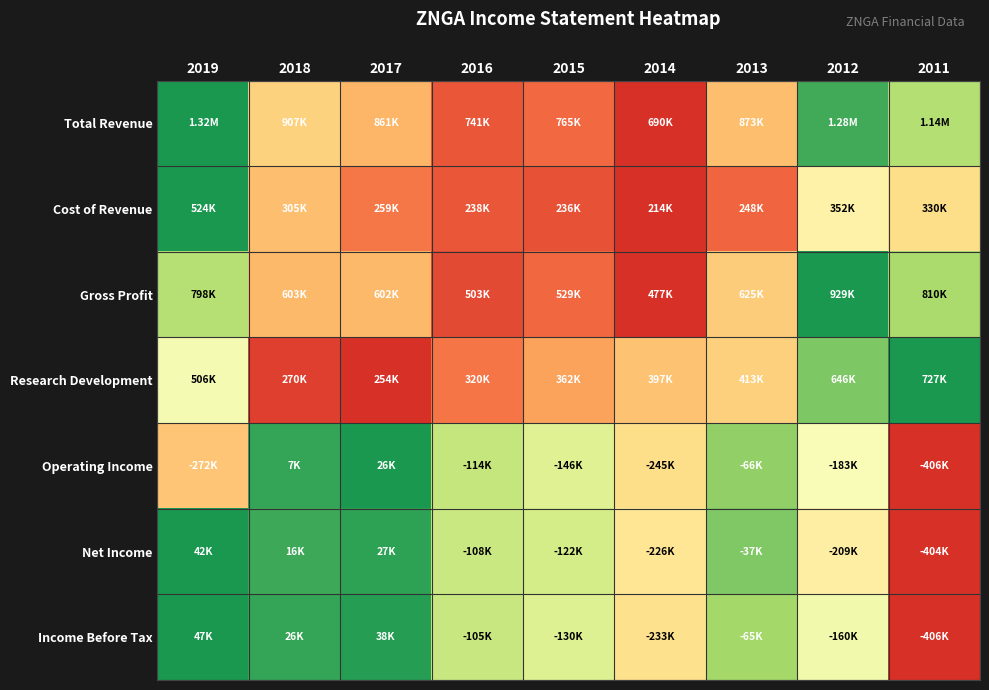

Count the number of data series in this chart.

7